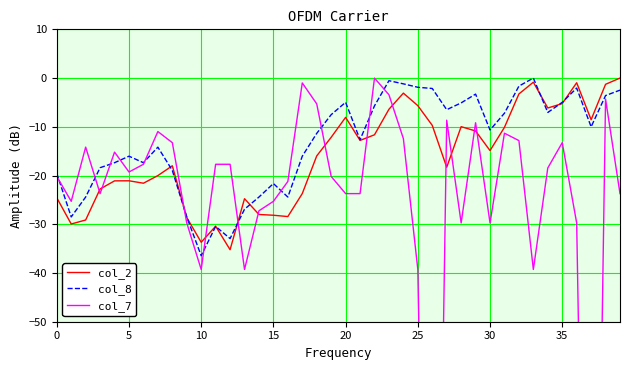

Reading right to left, list all the values displayed in this chart.

col_2: 0.0	-1.3	-8.6	-1.0	-5.2	-6.1	-0.8	-3.3	-10.1	-14.9	-10.9	-10.0	-18.3	-9.7	-5.7	-3.1	-6.4	-11.6	-12.8	-8.1	-12.2	-16.0	-23.7	-28.4	-28.2	-28.0	-24.8	-35.2	-30.4	-33.7	-28.6	-18.0	-20.0	-21.6	-21.1	-21.1	-22.8	-29.1	-29.9	-24.6
col_8: -2.5	-3.6	-10.0	-2.1	-5.0	-7.1	0.0	-1.6	-7.2	-10.7	-3.3	-5.1	-6.5	-2.1	-1.9	-1.2	-0.5	-5.7	-12.6	-5.0	-7.5	-11.4	-16.0	-24.4	-21.6	-24.4	-26.9	-32.9	-30.4	-36.5	-28.5	-19.0	-14.2	-17.4	-16.0	-17.4	-18.4	-24.4	-28.5	-19.6
col_7: -23.7	-4.3	-199.3	-29.7	-13.3	-18.4	-39.3	-12.8	-11.3	-29.7	-9.2	-29.7	-8.6	-199.3	-39.3	-12.4	-3.4	0.0	-23.7	-23.7	-20.2	-5.3	-1.0	-21.2	-25.3	-27.2	-39.3	-17.7	-17.7	-39.3	-29.7	-13.3	-11.0	-17.7	-19.3	-15.2	-23.7	-14.2	-25.3	-20.2